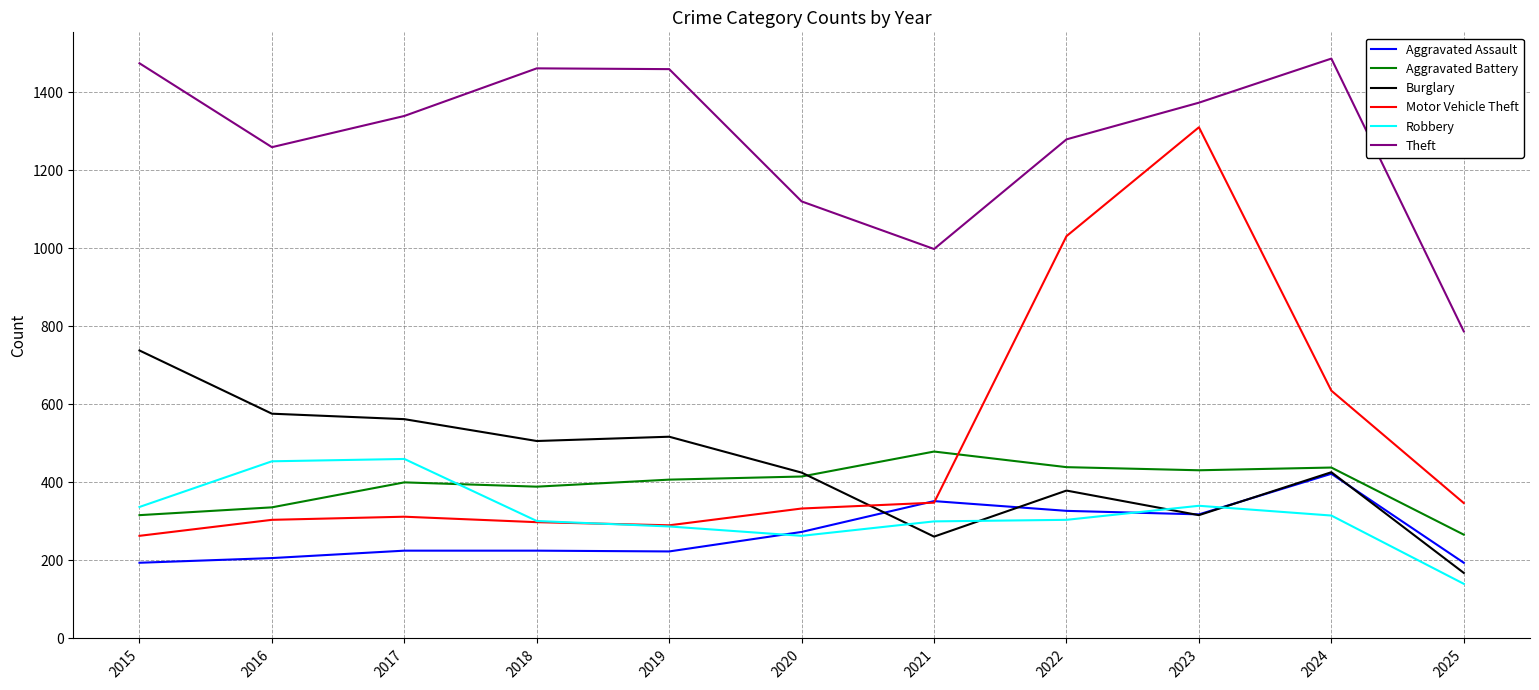

What is the difference between the second highest and second lowest values in the Robbery series?

191